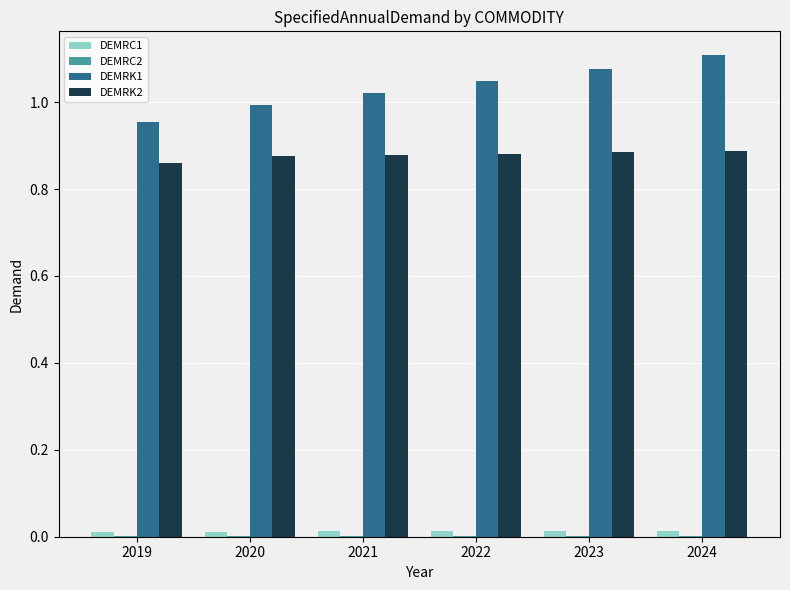

What is the total value across all series at 2019?

1.8